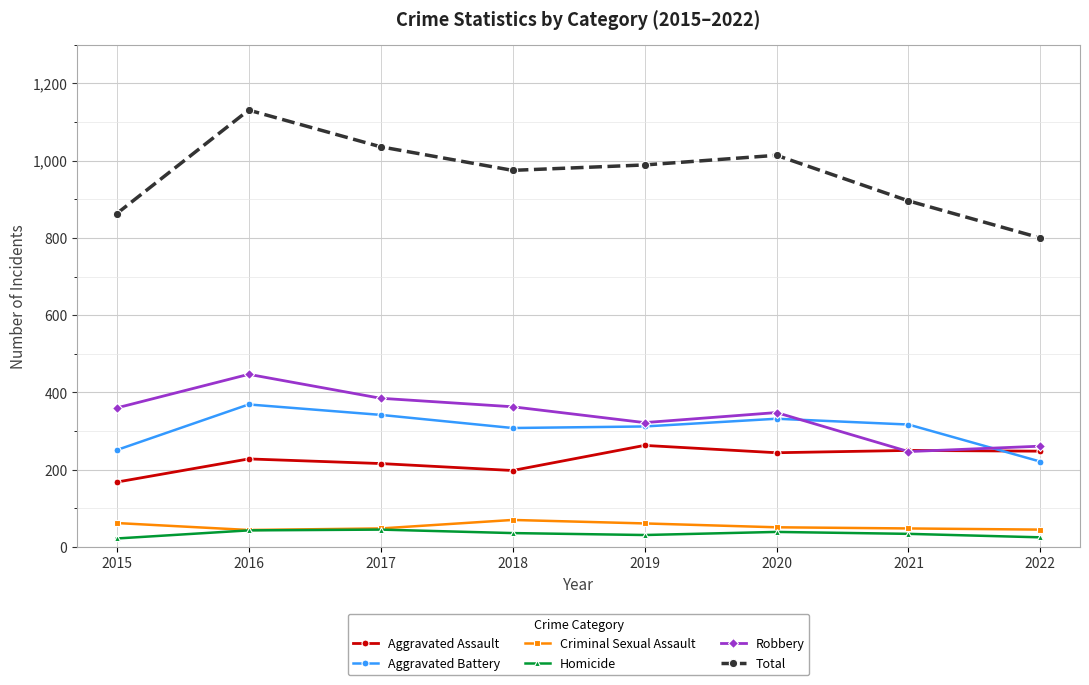

At which label does Criminal Sexual Assault first exceed 51?

2015